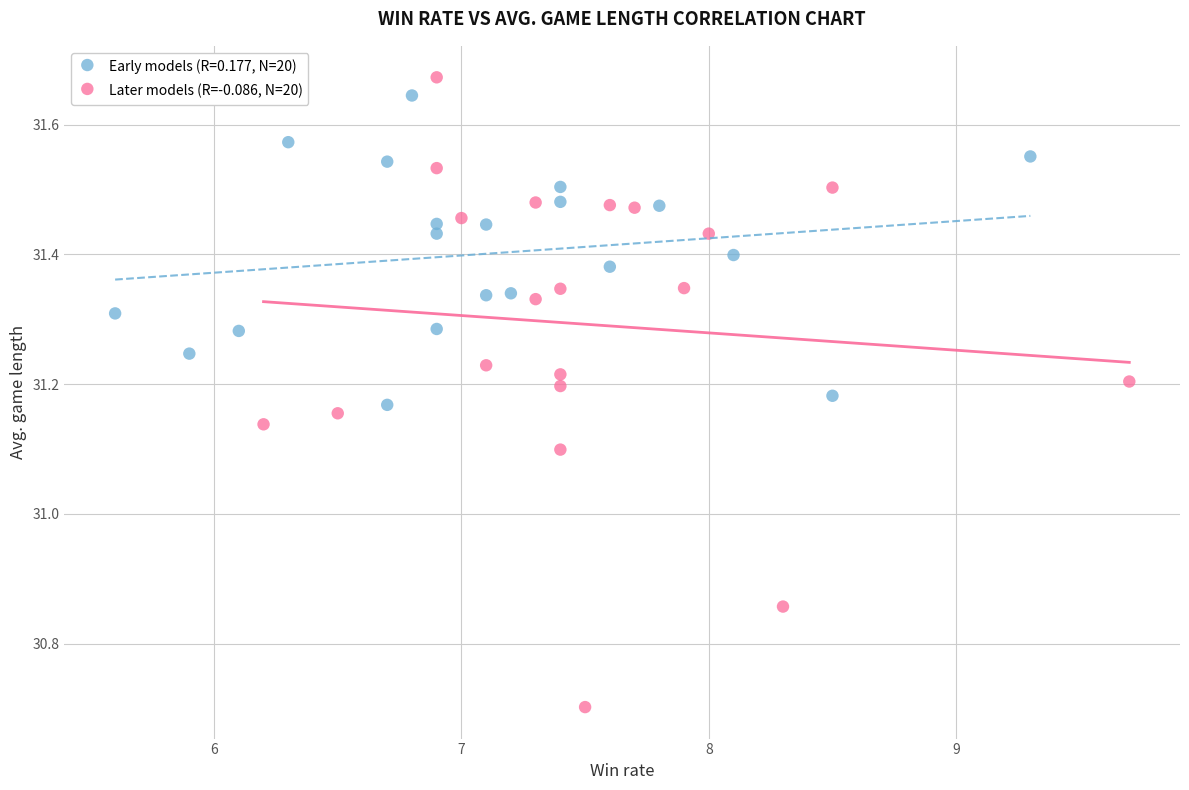

Which series contains the lowest Y value?

Later models (R=-0.086, N=20)